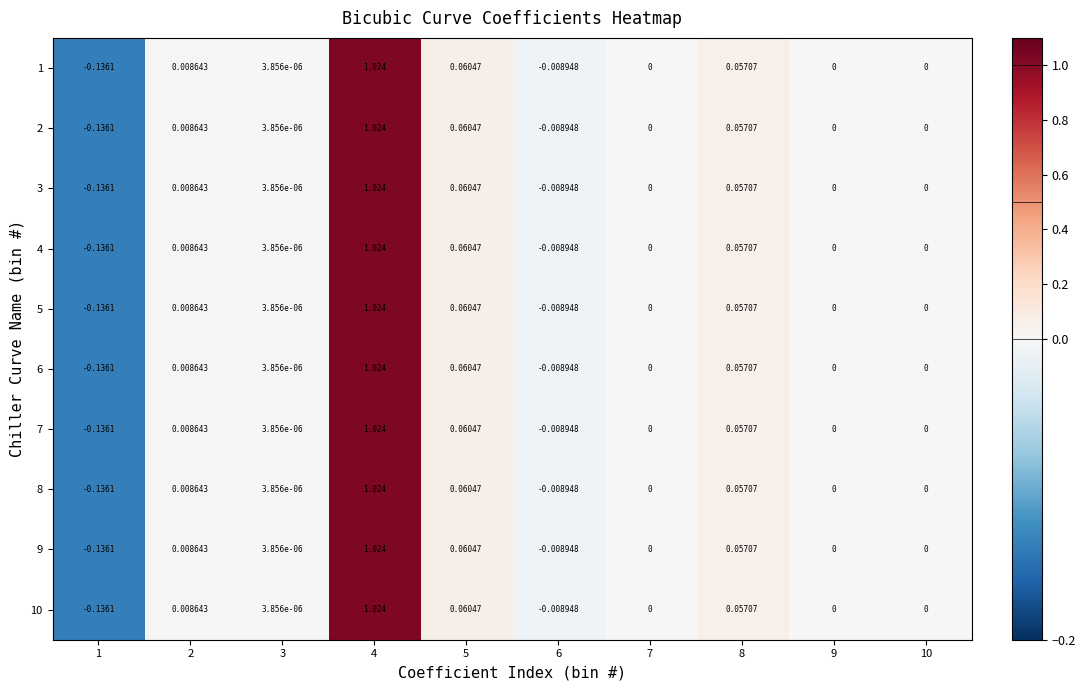

How many values in 10 are below zero?

2